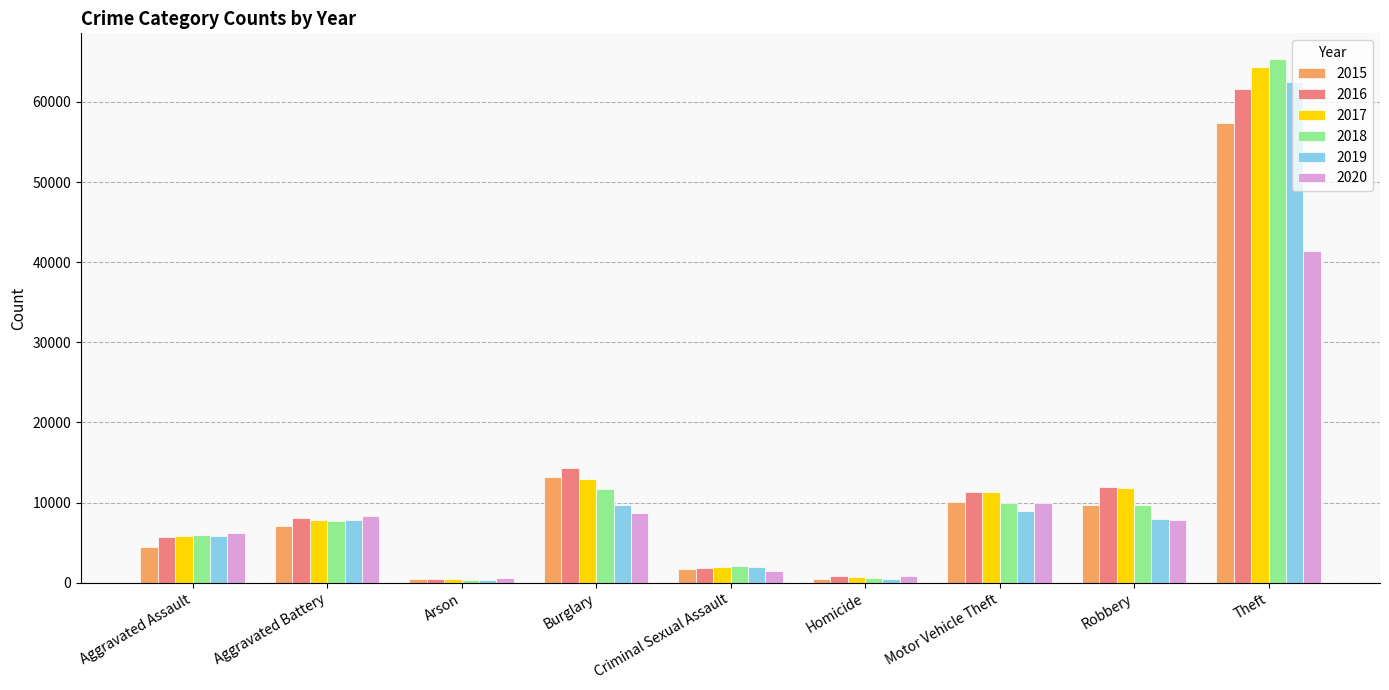

What is the minimum value for 2015?

453